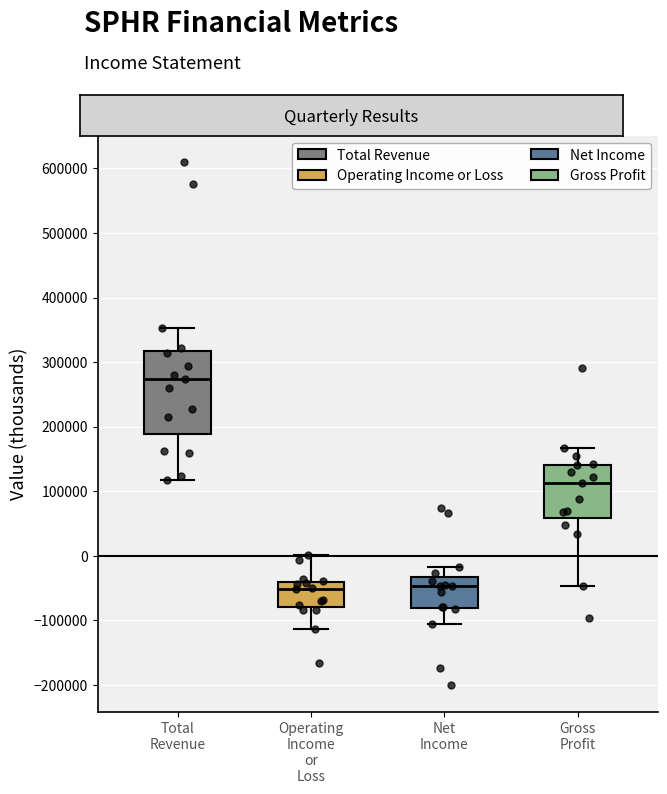

Reading left to right, transcribe this box plot: for each box, give where its median line is, the range the box spans, and where its two whiskers end, as read against the y-axis. The values are not printed on the chart, so give them approximately, as read against the axis.

Total Revenue: median 270000, box 190000 to 320000, whiskers 120000 to 350000
Operating Income or Loss: median -50000, box -80000 to -40000, whiskers -110000 to 0
Net Income: median -50000, box -80000 to -30000, whiskers -110000 to -20000
Gross Profit: median 110000, box 60000 to 140000, whiskers -50000 to 170000